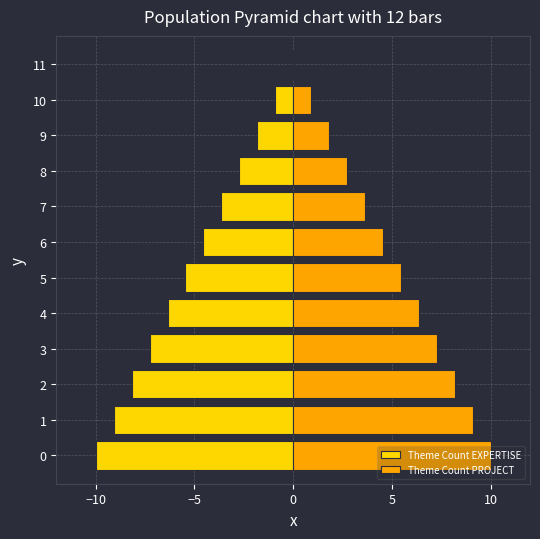

Does the chart contain any negative values?

Yes